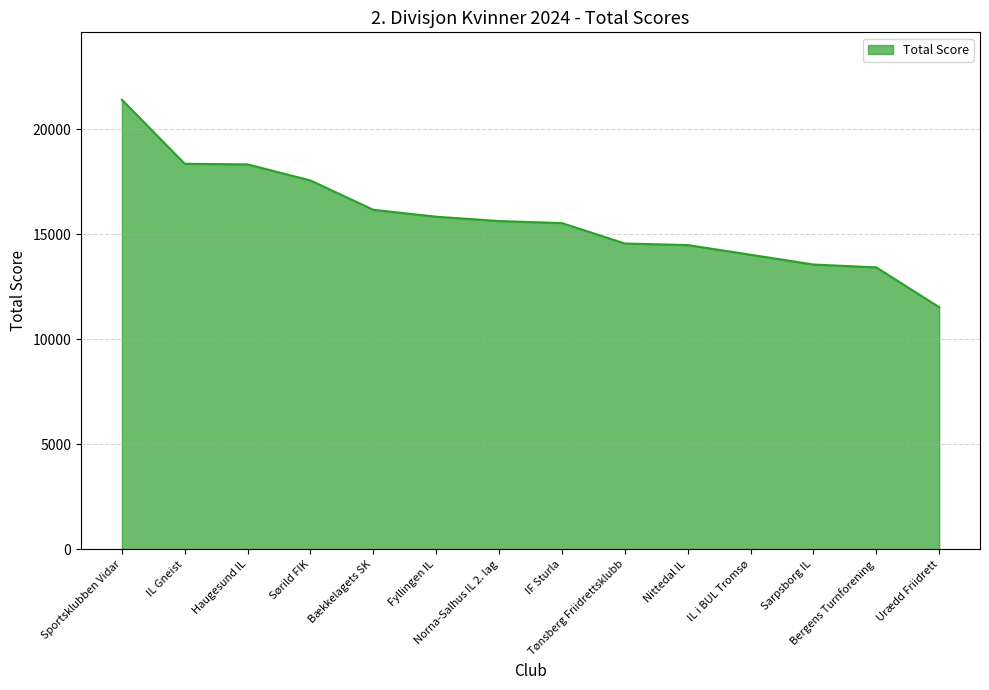

What is the greatest value displayed?

21411